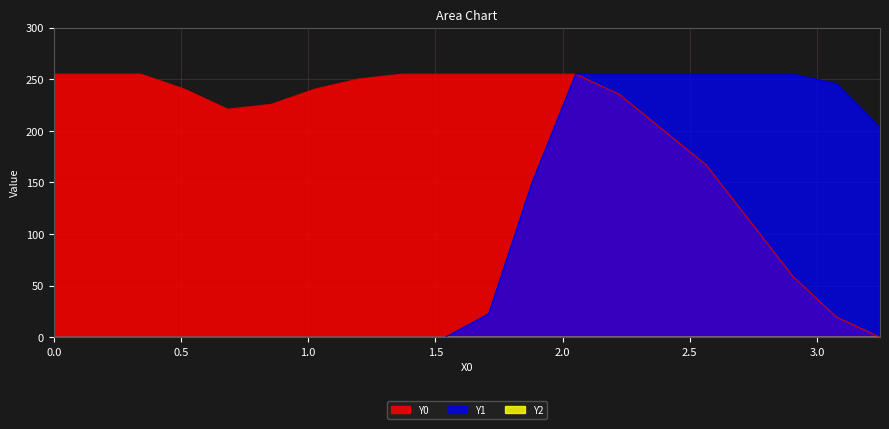

Which series has the largest range (max minus min)?

Y0